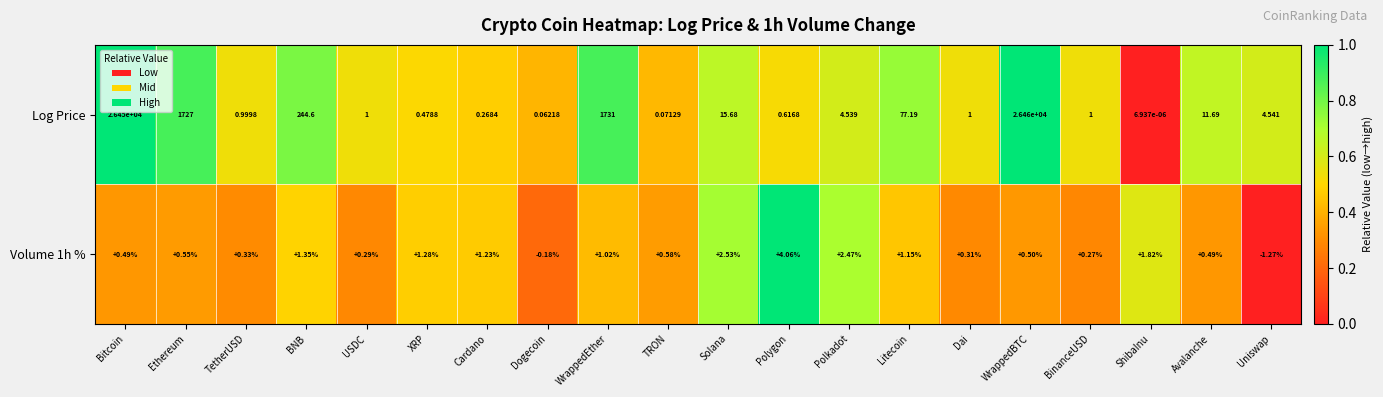

Where is Volume 1h % nearest to the value 1?

WrappedEther